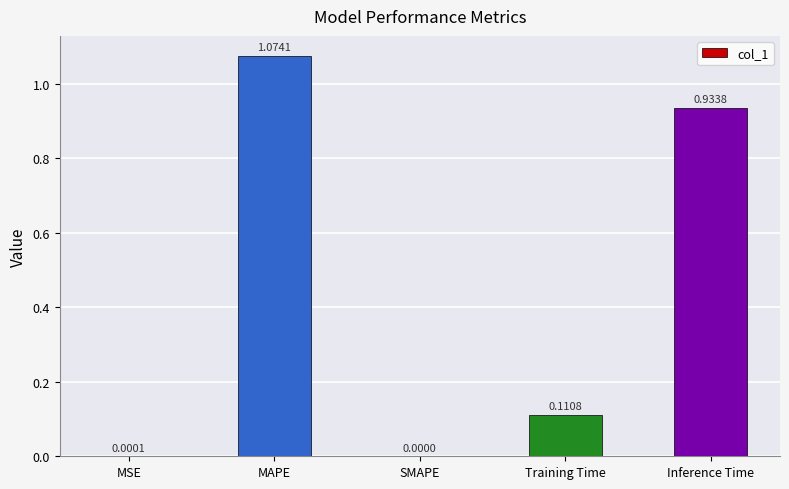

The chart shows a value of 0.0 at SMAPE. True or false?

True